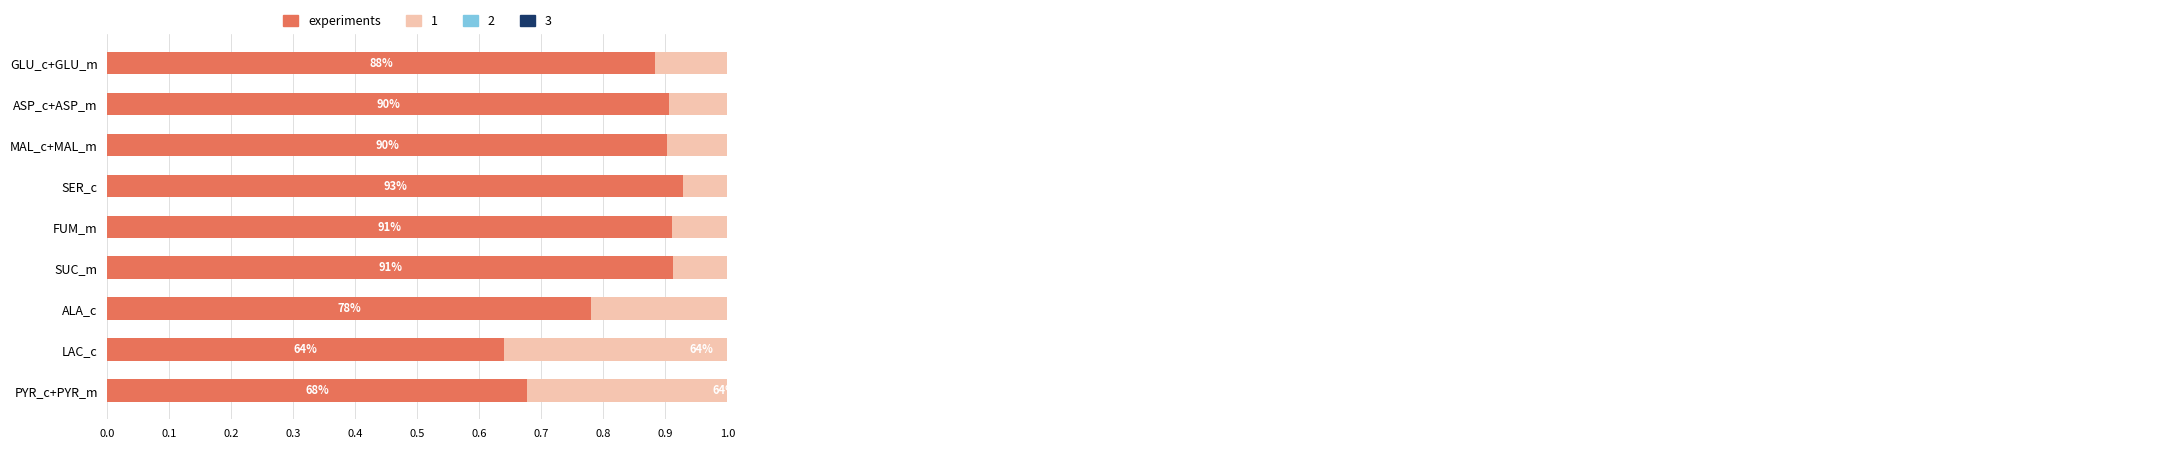

Reading left to right, what are all the values shown in this chart?

0.7	0.6	0.8	0.9	0.9	0.9	0.9	0.9	0.9